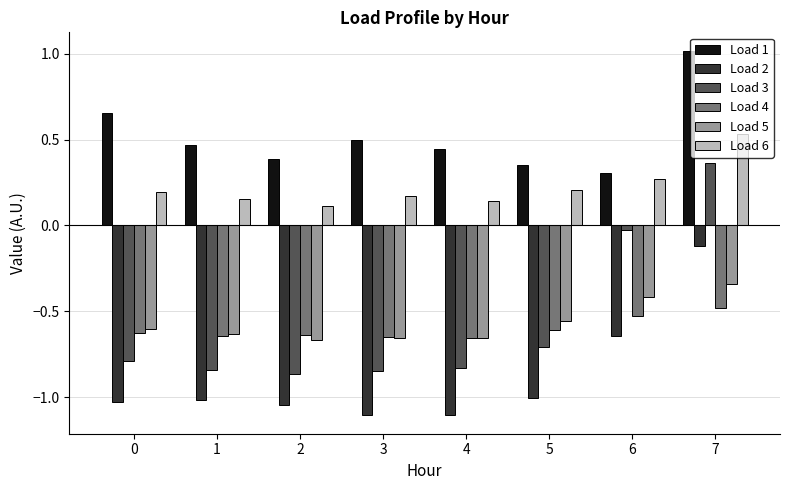

What is the smallest value displayed?

-1.1